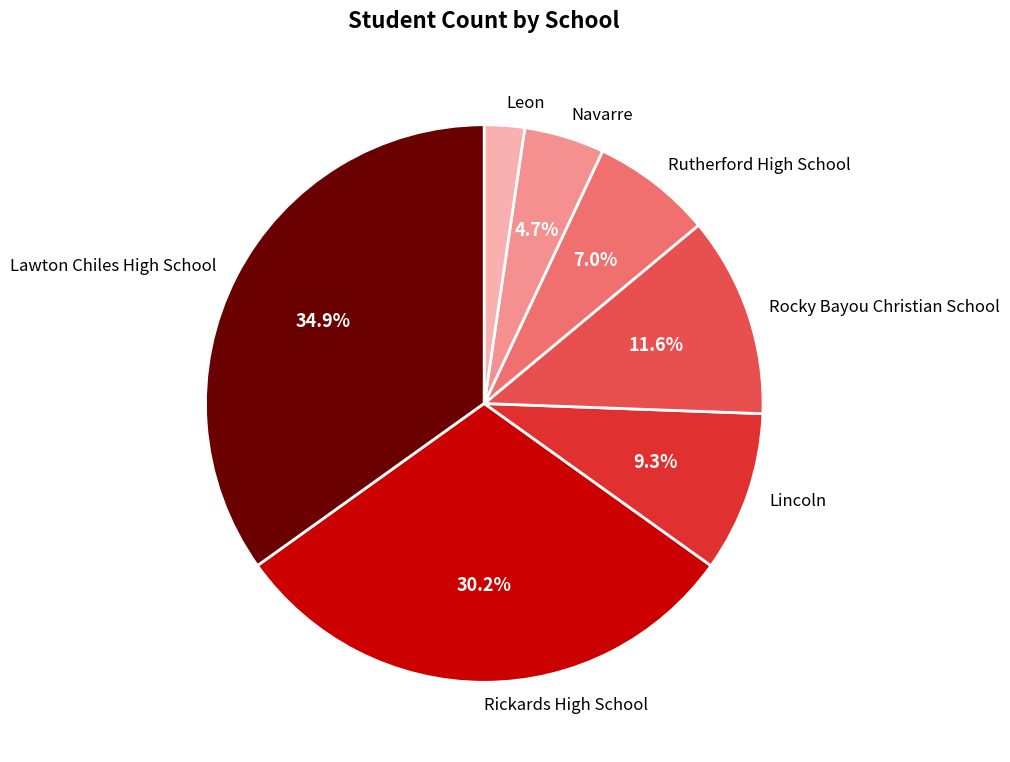

What percentage is the Rocky Bayou Christian School slice, to the nearest percent?

12%